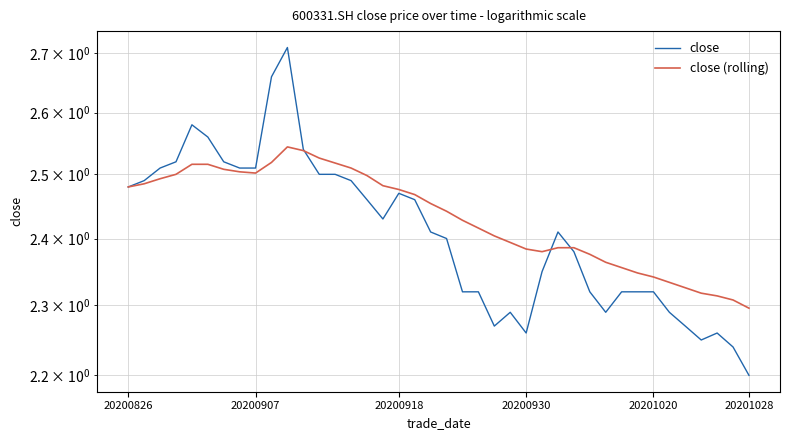

At how many categories does at least one series exceed 2?

40